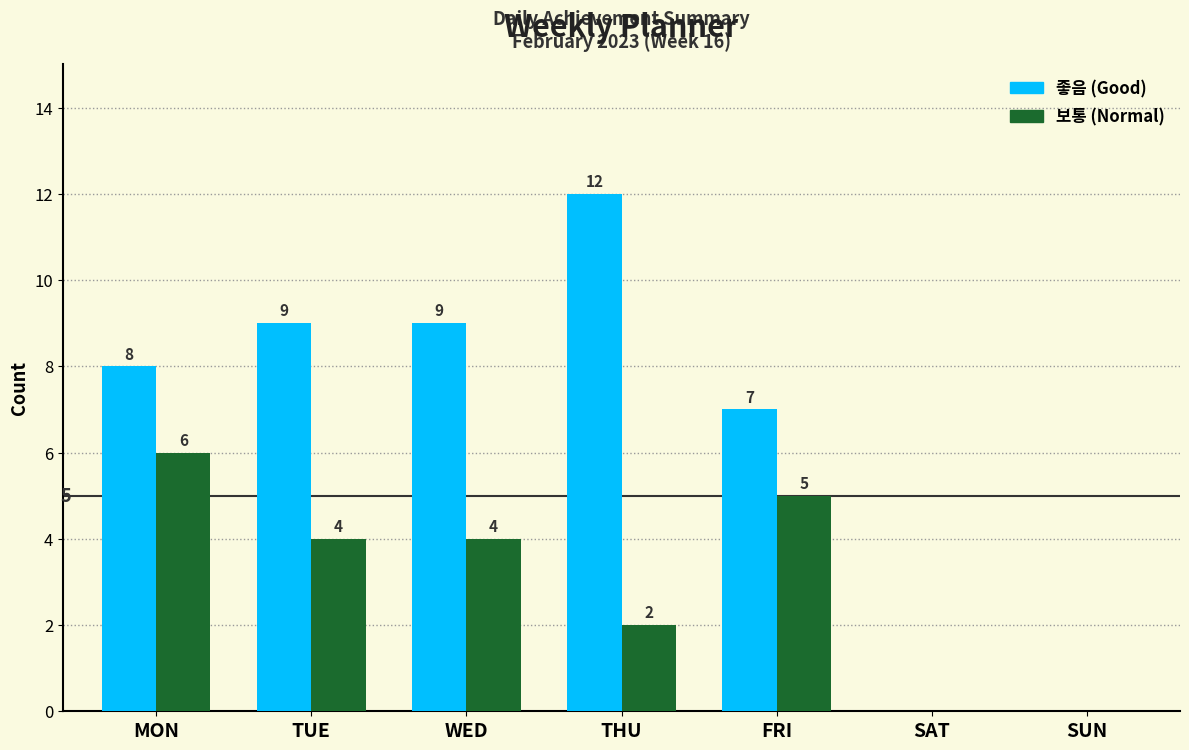

Which category has the highest value across all series?

THU